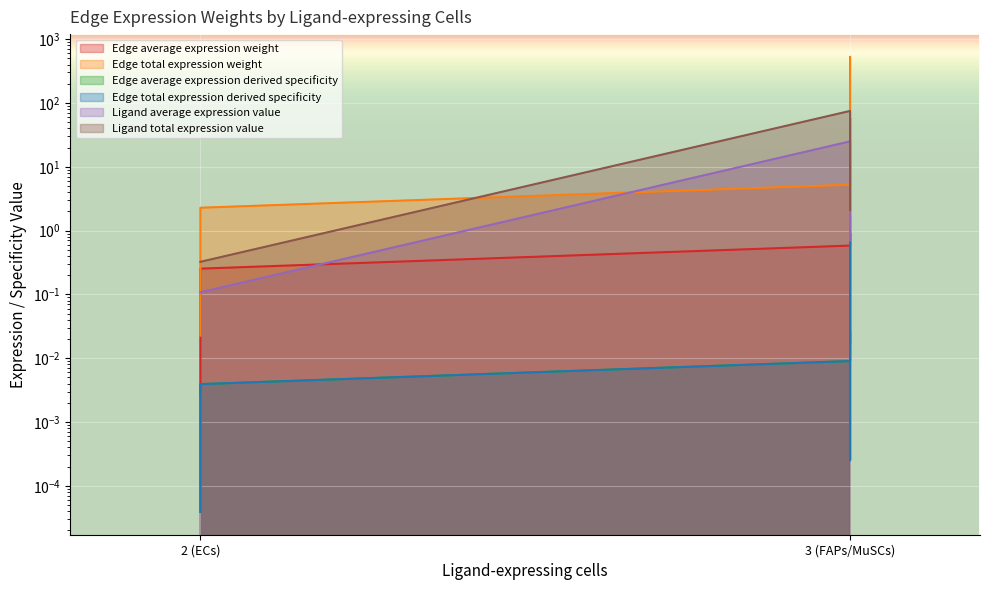

At which category is the sum across all series the highest?

3 (FAPs/MuSCs)